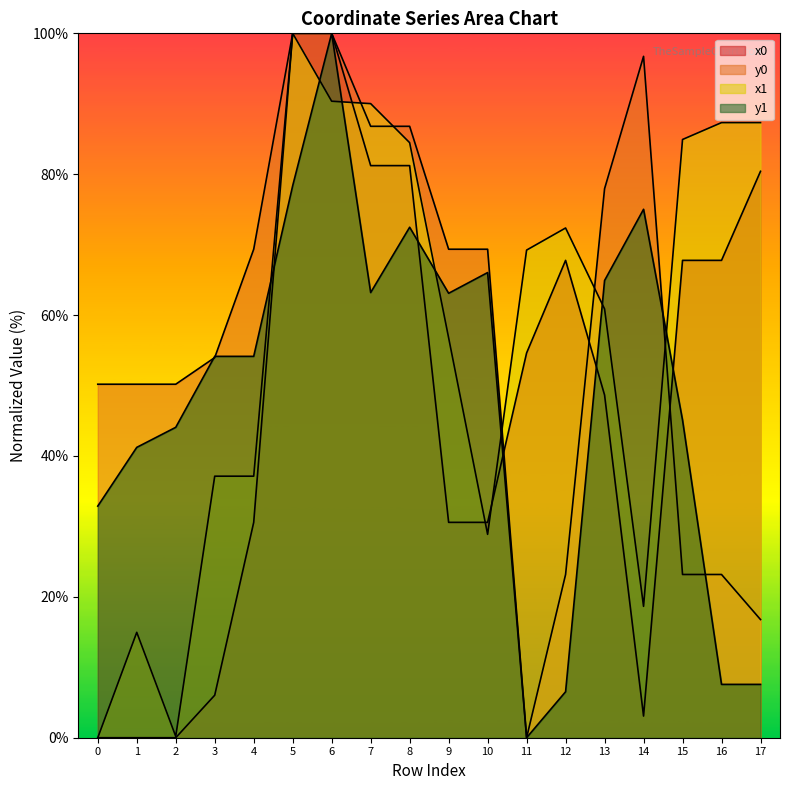

Reading left to right, transcribe all the data shown in this chart.

x0: 0=0.0	1=0.0	2=0.0	3=6.0	4=30.6	5=100.0	6=100.0	7=81.2	8=81.2	9=30.6	10=30.6	11=54.6	12=67.8	13=48.7	14=3.1	15=67.8	16=67.8	17=80.4
y0: 0=50.2	1=50.2	2=50.2	3=54.0	4=69.4	5=100.0	6=100.0	7=86.8	8=86.8	9=69.4	10=69.4	11=0.0	12=23.2	13=77.9	14=96.7	15=23.2	16=23.2	17=16.8
x1: 0=0.0	1=15.0	2=0.2	3=37.1	4=37.1	5=100.0	6=90.4	7=90.0	8=84.5	9=56.8	10=28.9	11=69.2	12=72.4	13=60.9	14=18.7	15=84.9	16=87.3	17=87.3
y1: 0=32.9	1=41.2	2=44.1	3=54.1	4=54.1	5=78.4	6=100.0	7=63.2	8=72.5	9=63.1	10=66.0	11=0.0	12=6.5	13=64.9	14=75.0	15=45.1	16=7.6	17=7.6